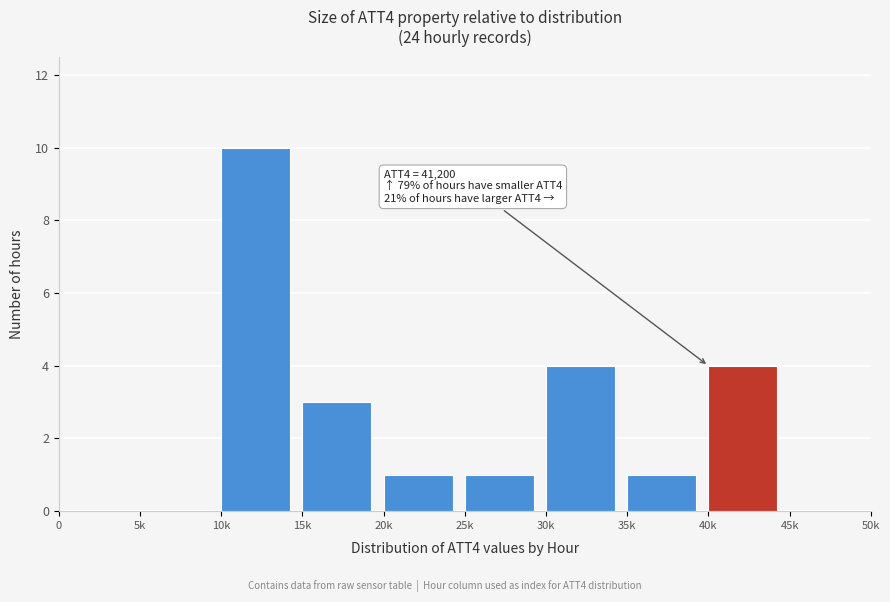

Reading right to left, transcribe all the data shown in this chart.

45k=0	40k=4	35k=1	30k=4	25k=1	20k=1	15k=3	10k=10	5k=0	0=0